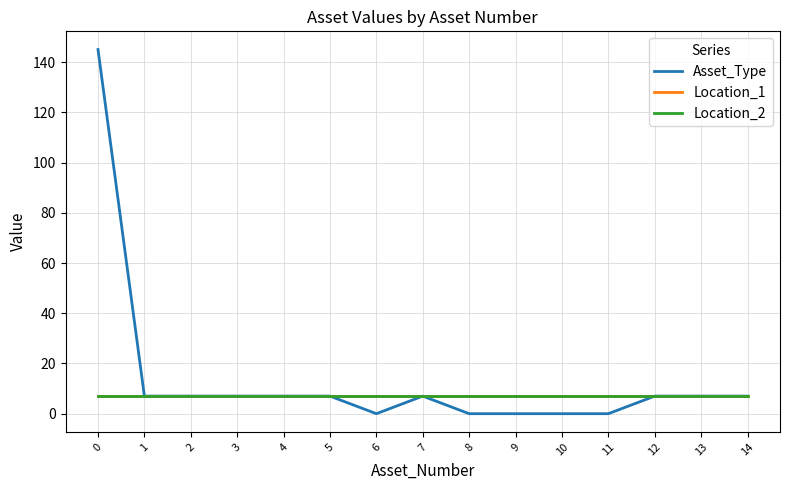

Does the chart have visible grid lines?

Yes